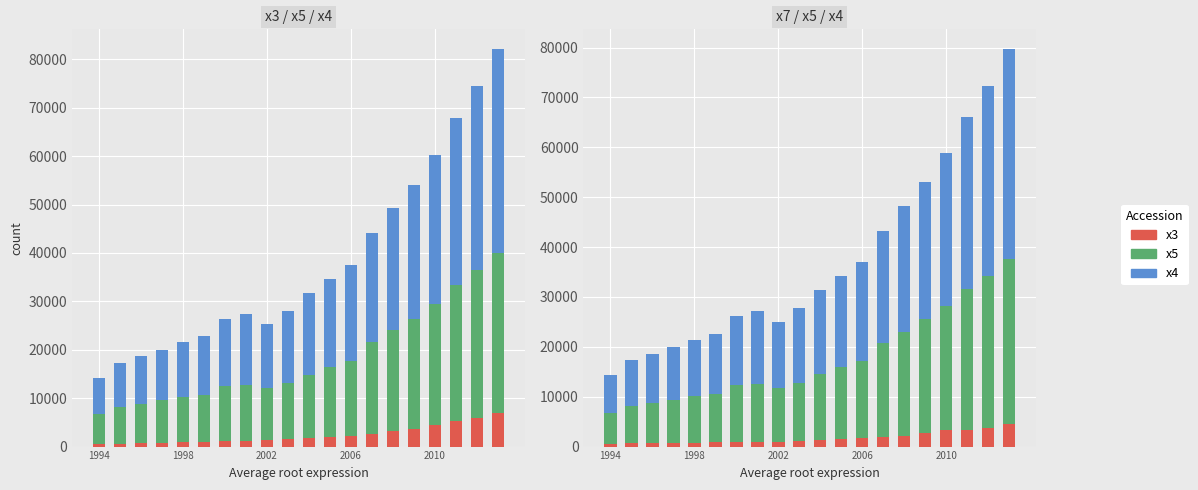

Which category has the lowest value across all series?

1994